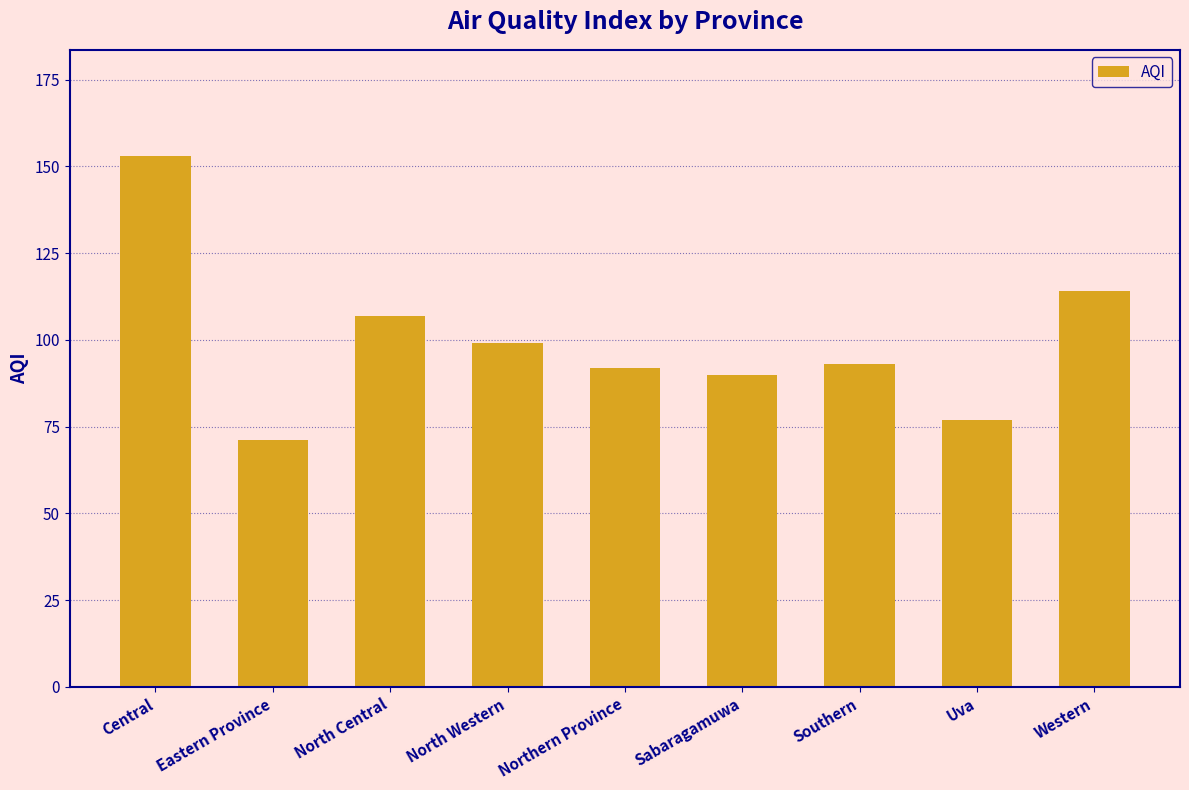

What is the average value?

100